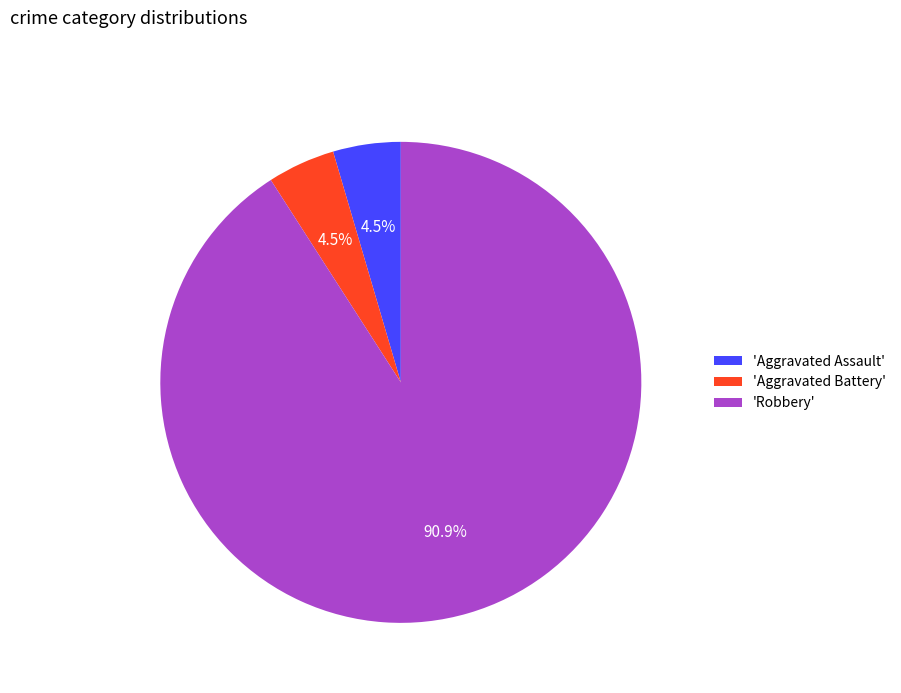

How much of the chart is everything except 'Aggravated Battery'?

95.5%